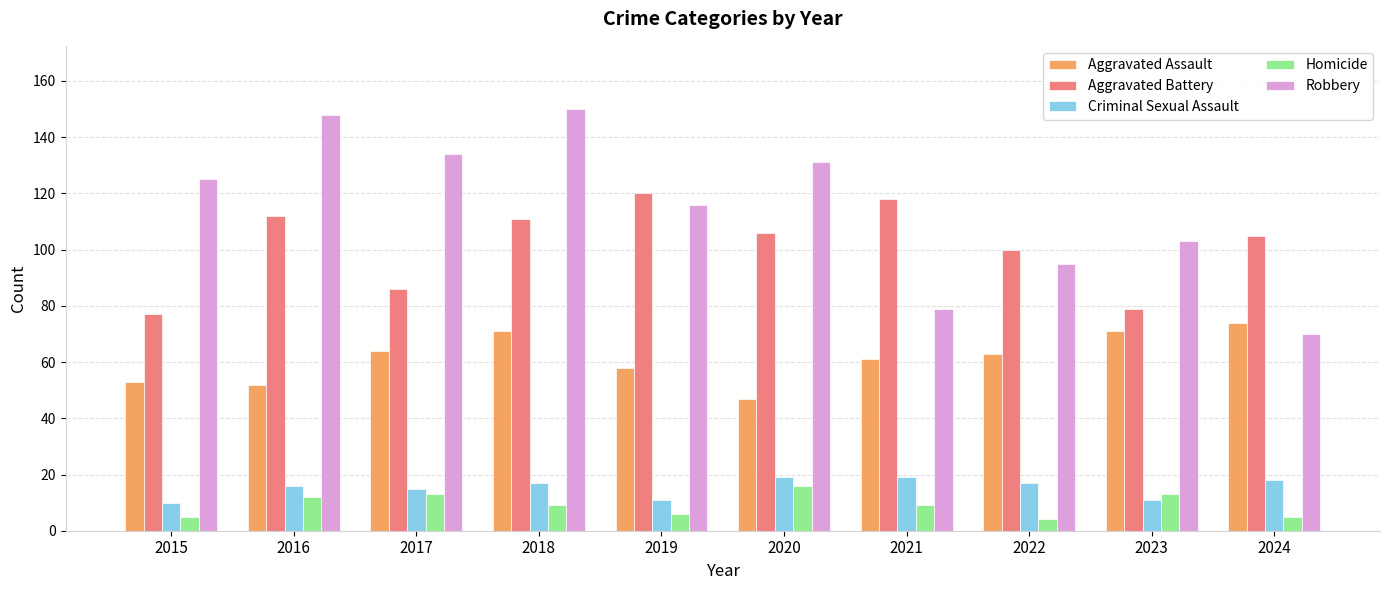

Which series has the largest range (max minus min)?

Robbery